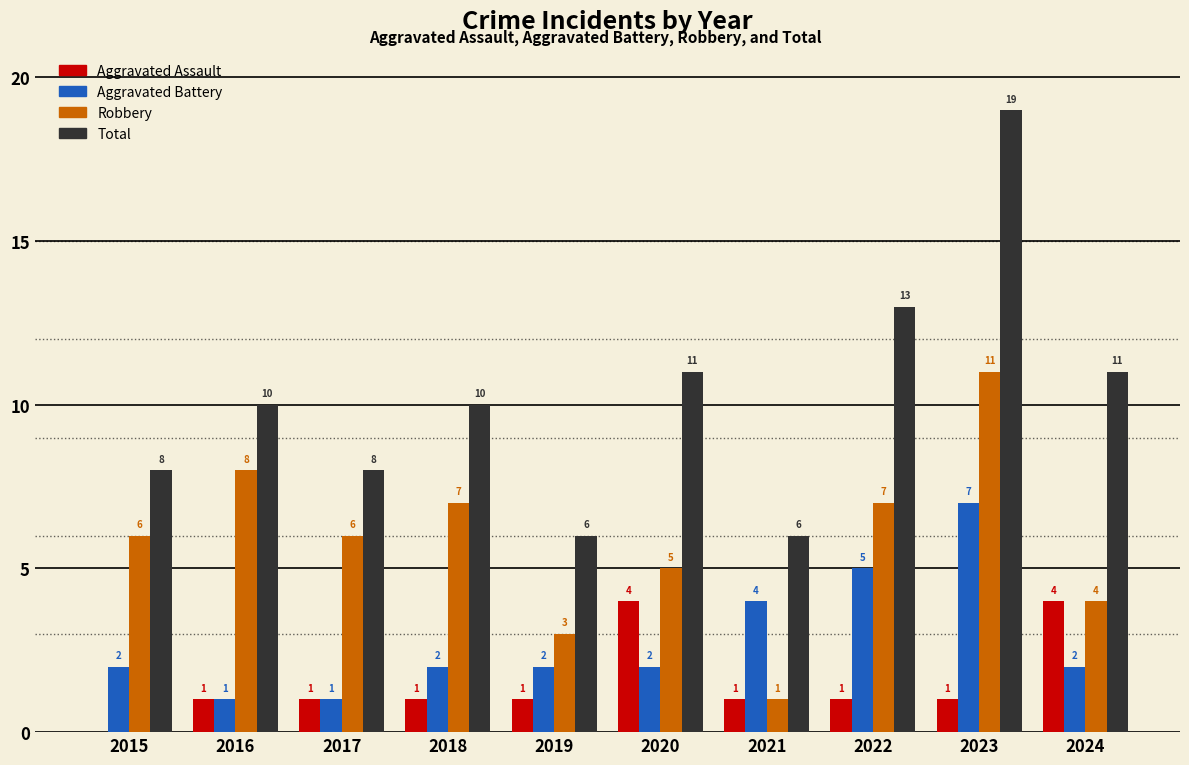

At which label does Robbery reach its peak?

2023